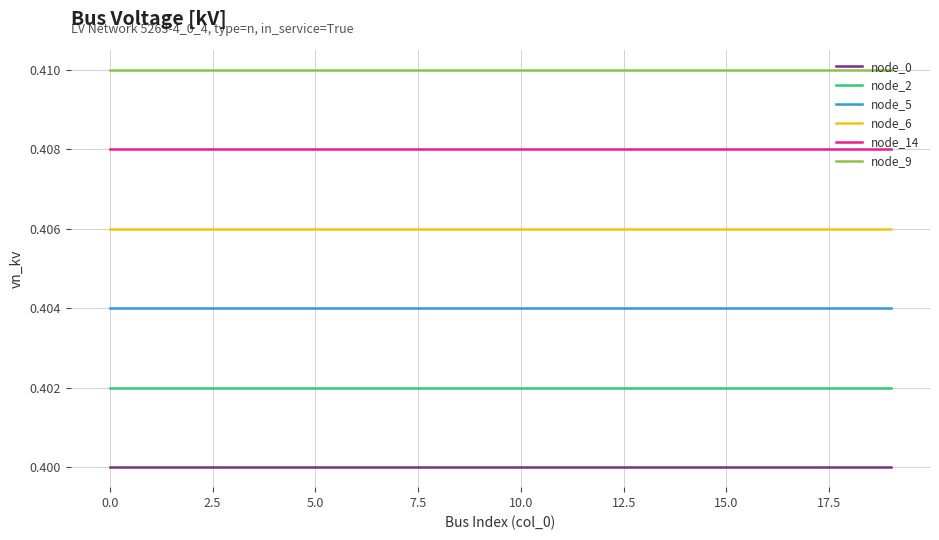

What are all the series names shown in the legend?

node_0, node_2, node_5, node_6, node_14, node_9